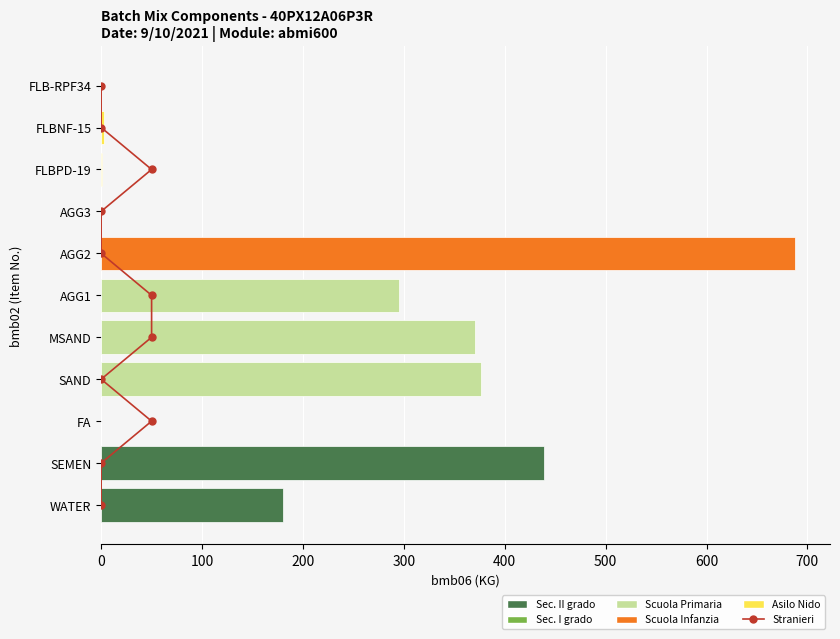

Reading right to left, extract all data points from this chart.

bmb14 flag: 10.0	9.0	8.0	7.0	6.0	5.0	4.0	3.0	2.0	1.0	0.0
bmb06 (KG): 0.0	2.9	1.0	0.0	688.0	295.0	371.0	376.0	0.0	439.0	180.0